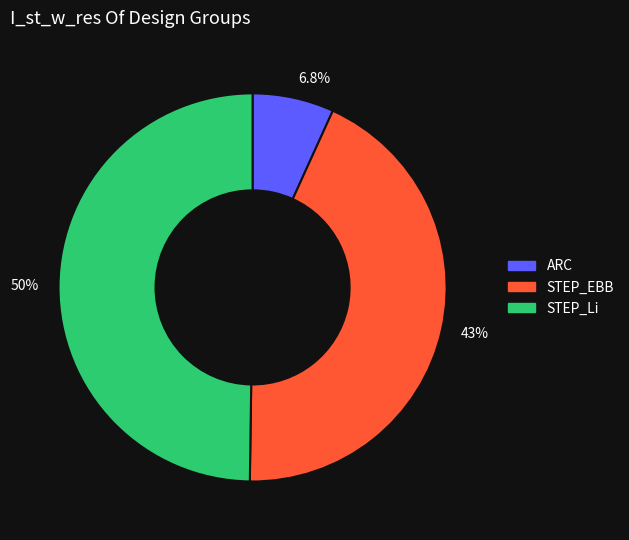

Which slice is the smallest?

ARC